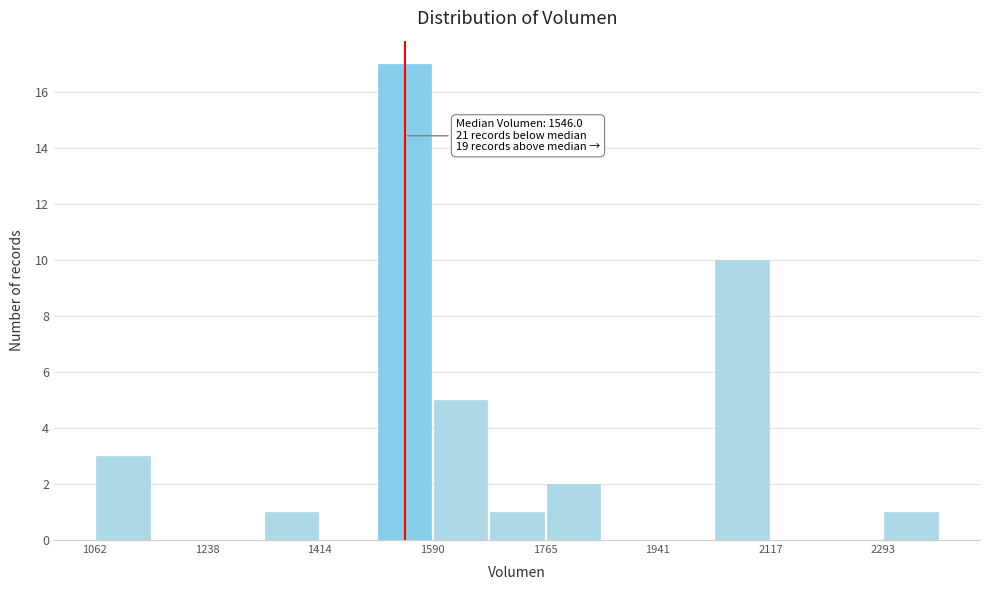

Over which range of the x-axis is the bar tallest?

1500 to 1580